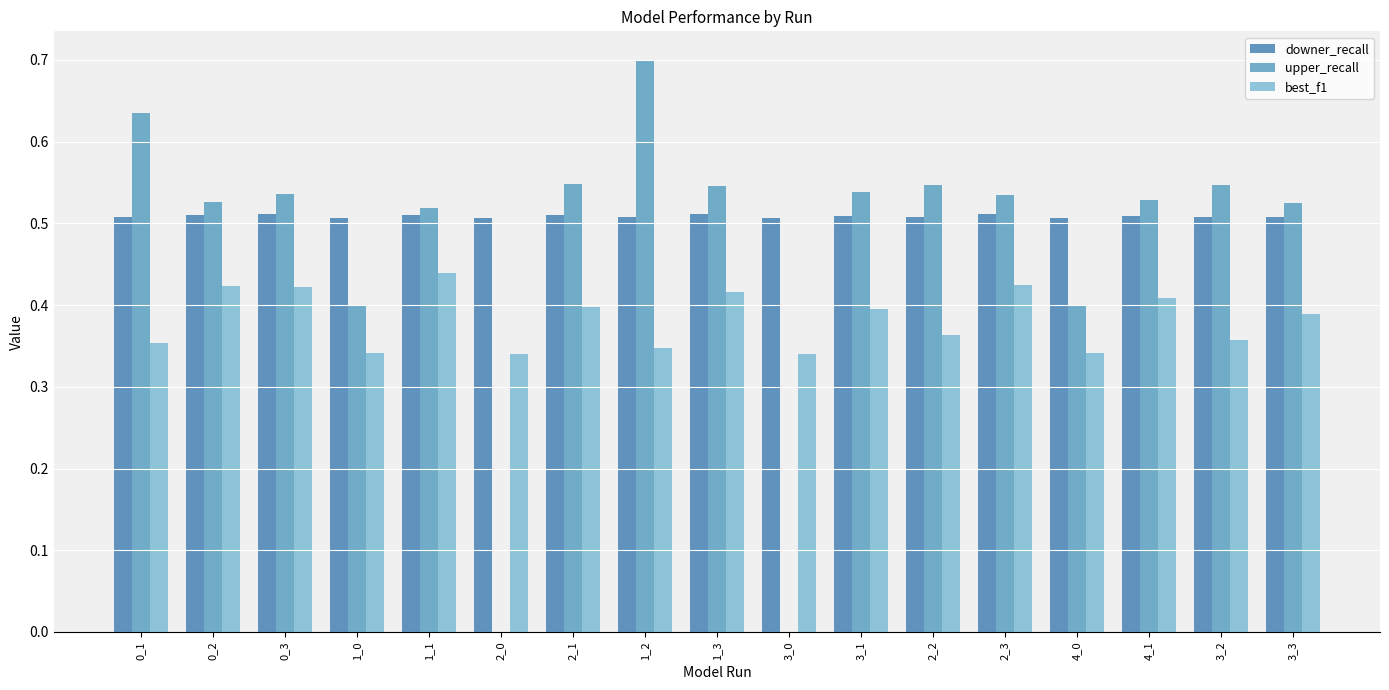

What is the sum of the best_f1 values at 1_1 and 3_1?

0.8